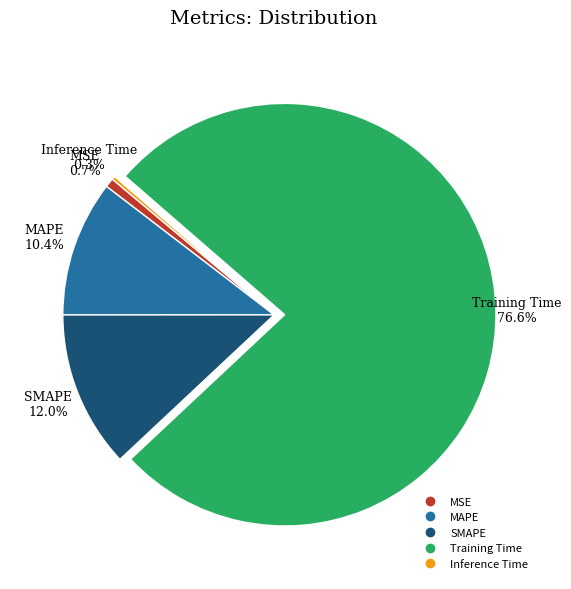

What is the majority slice?

Training Time